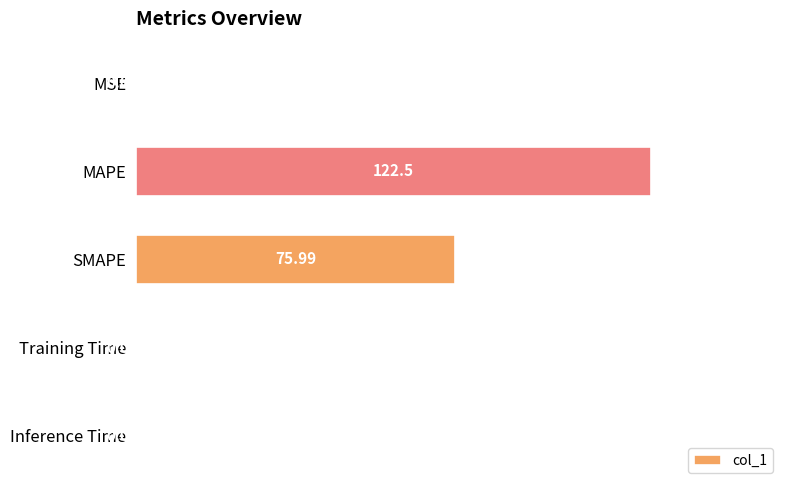

What is the sum of the values at MAPE and Inference Time?

122.6